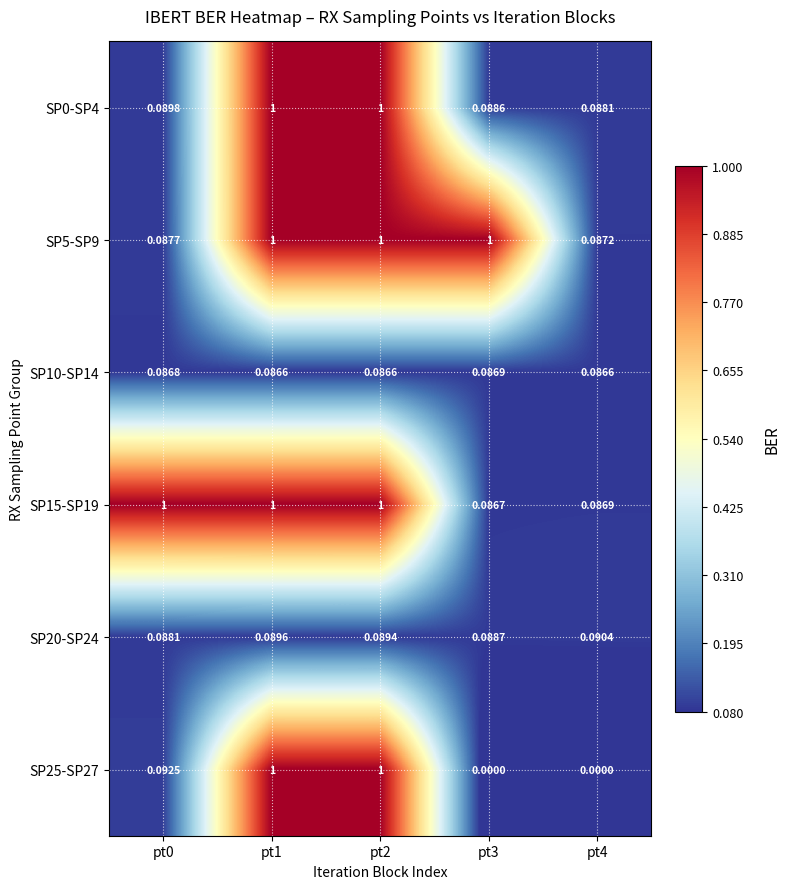

Is the value of SP15-SP19 at pt0 greater than the value of SP10-SP14 at pt4?

Yes